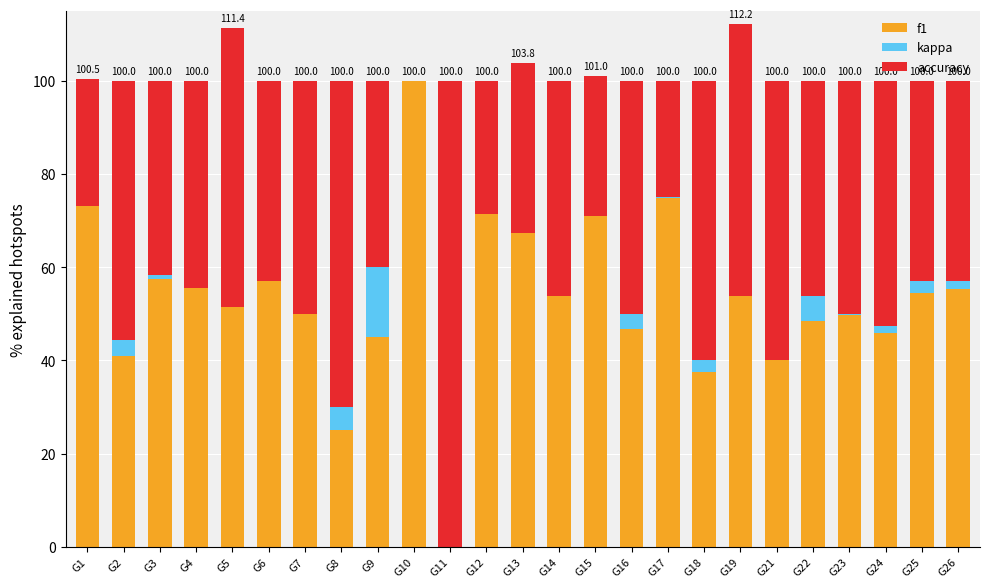

What is the highest value of the f1 series?

100.0